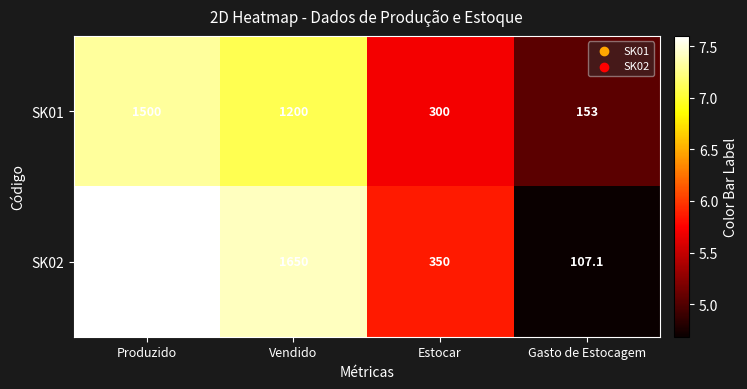

At which label does SK01 first exceed 1200?

Produzido